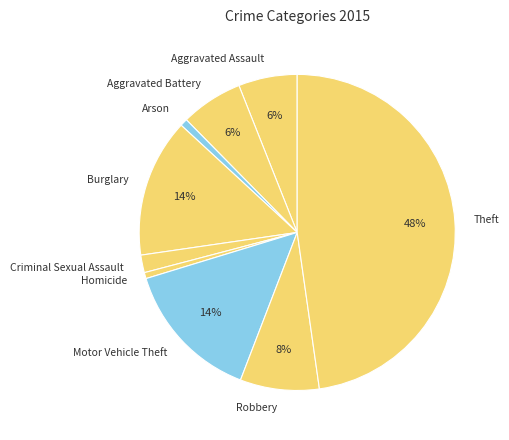

Does Burglary represent more than half of the total?

No